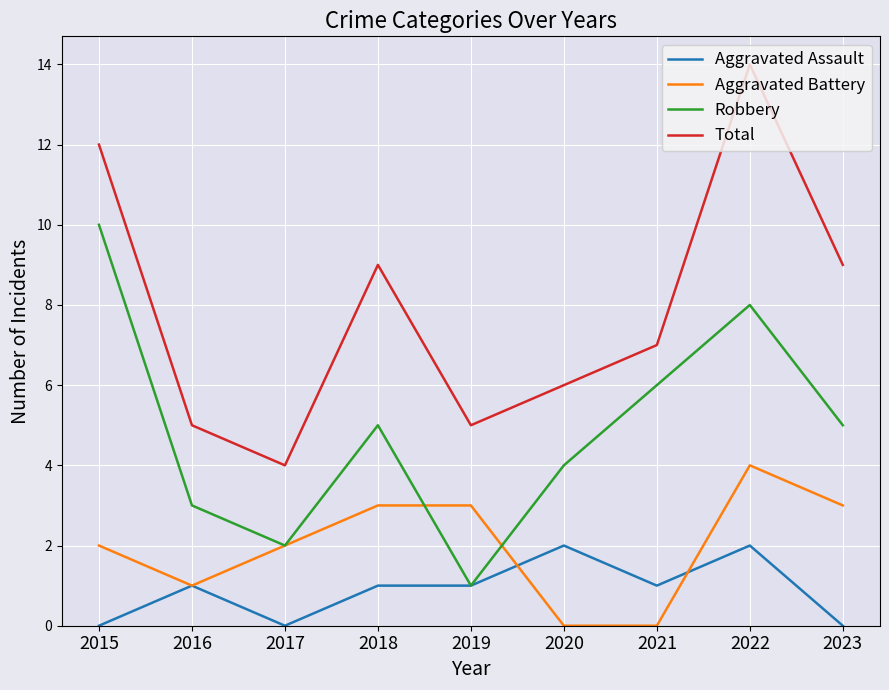

Which label corresponds to the largest value in the chart?

2022